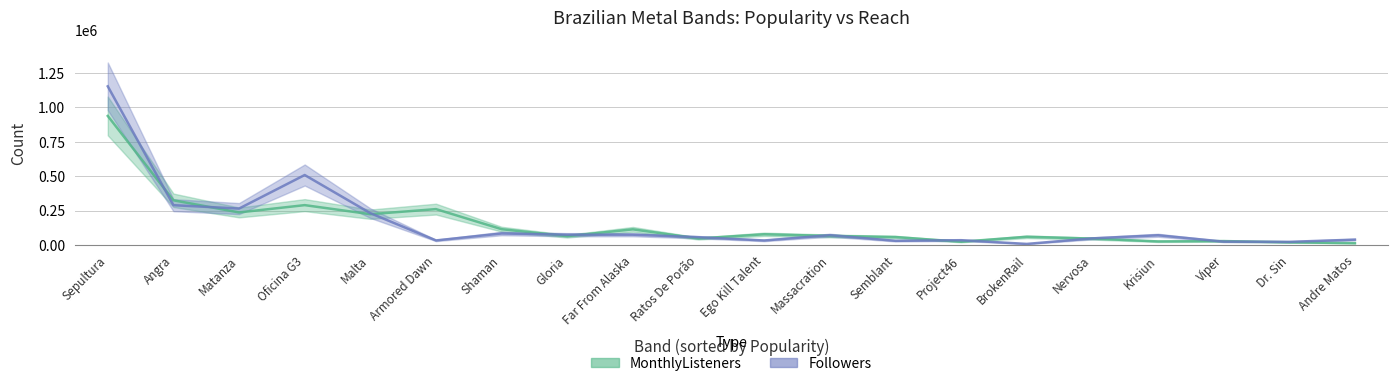

Where is MonthlyListeners nearest to the value 476729?

Angra